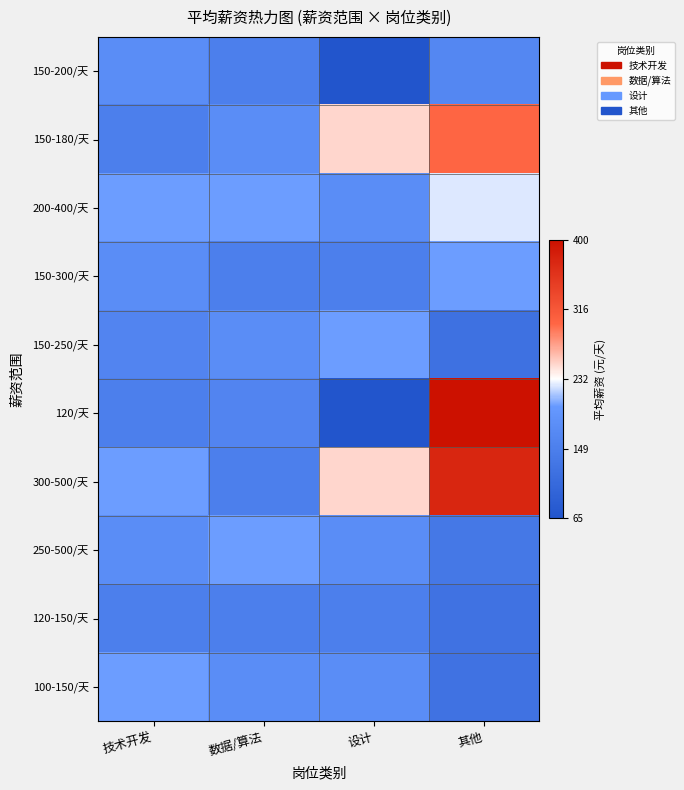

Which has a higher value, 设计 or 数据/算法?

数据/算法